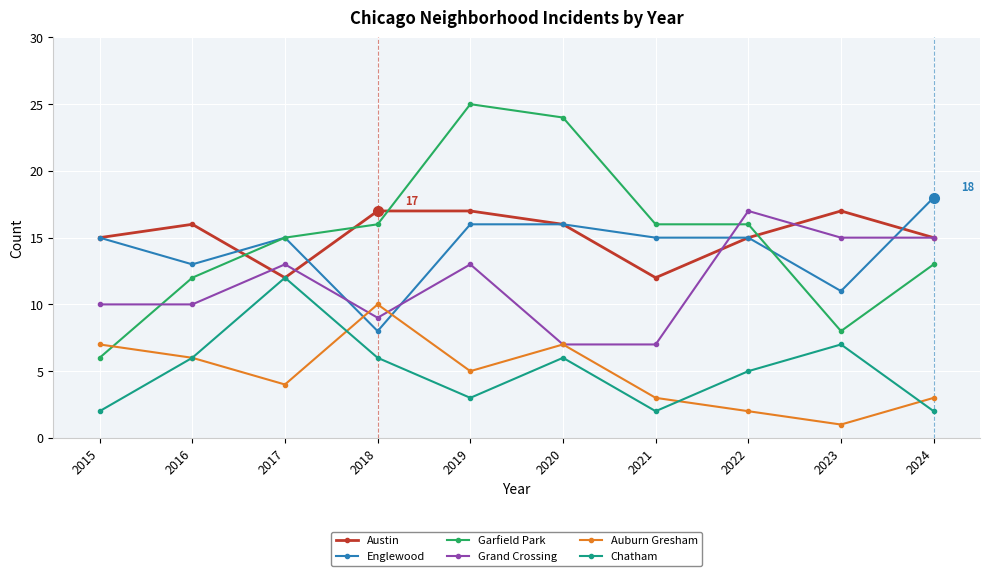

Which series changed the most between 2017 and 2023?

Garfield Park